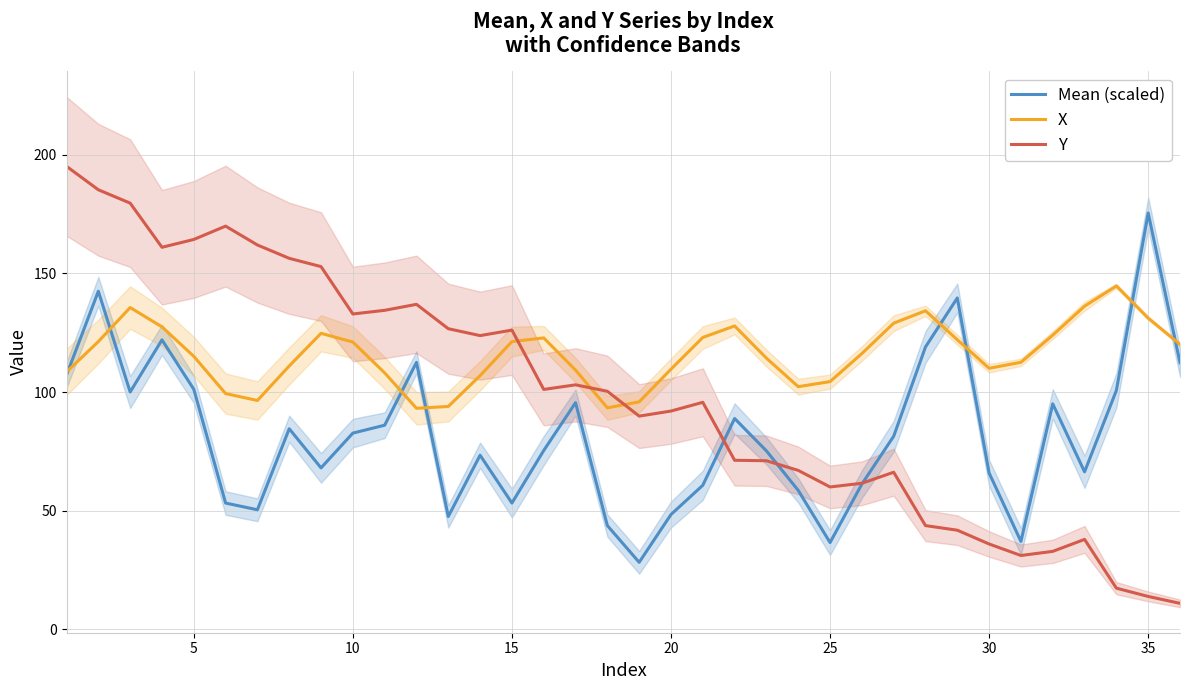

What is the difference between the second highest and minimum values in the X series?

43.1